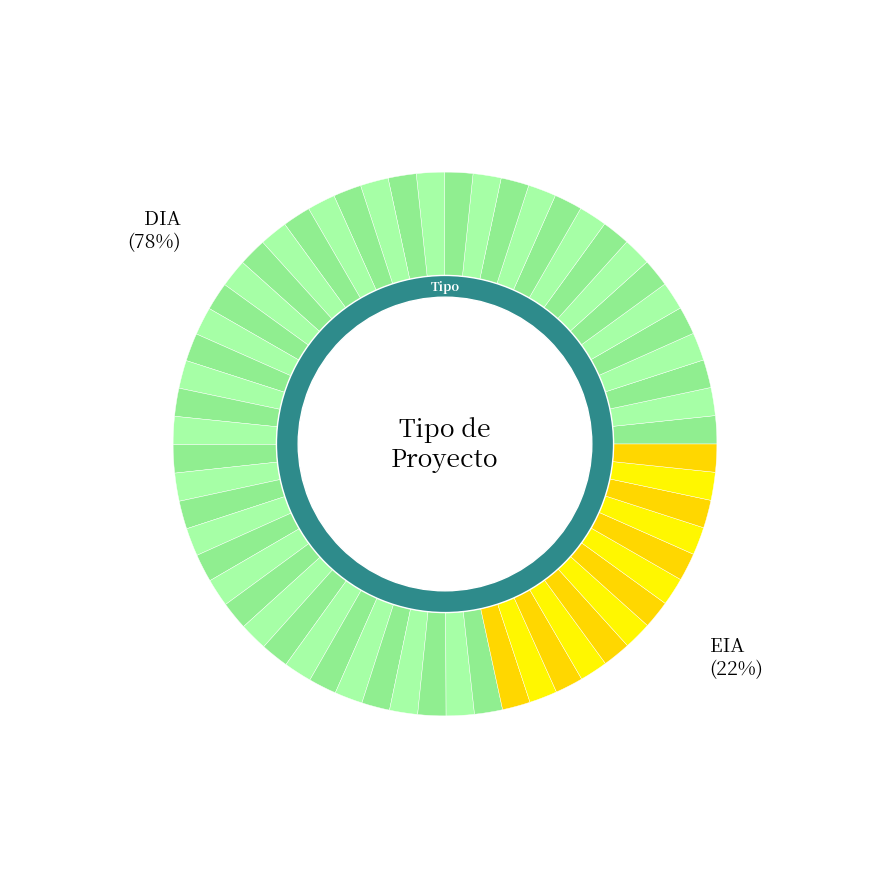

What is the ratio of the value at EIA to the value at DIA?

0.3